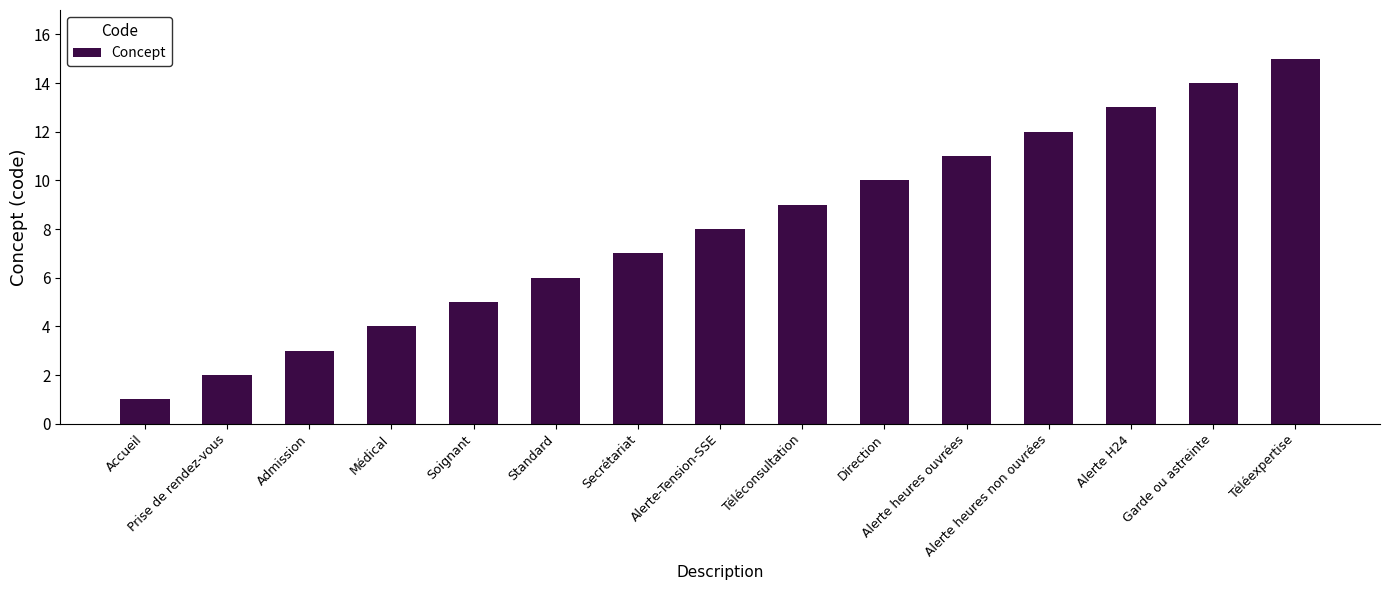

The chart shows a value of 2 at Prise de rendez-vous. True or false?

True